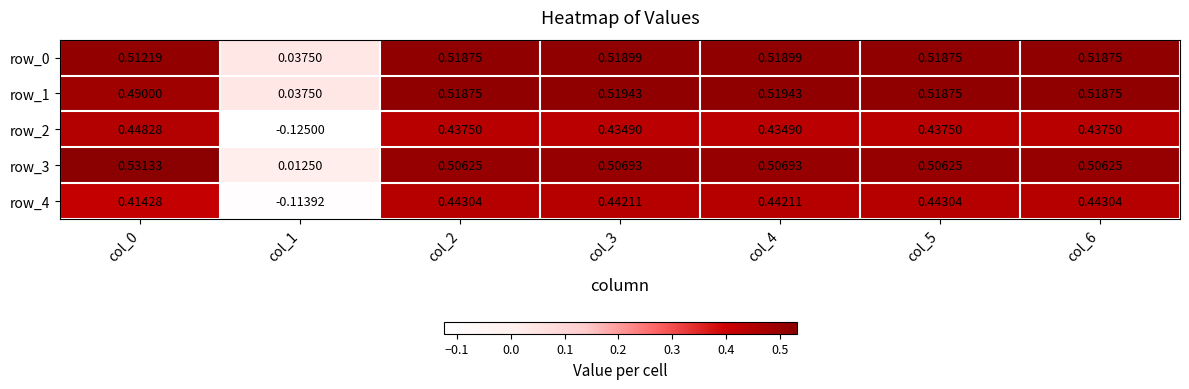

Is the value of row_4 at col_3 greater than the value of row_2 at col_3?

Yes